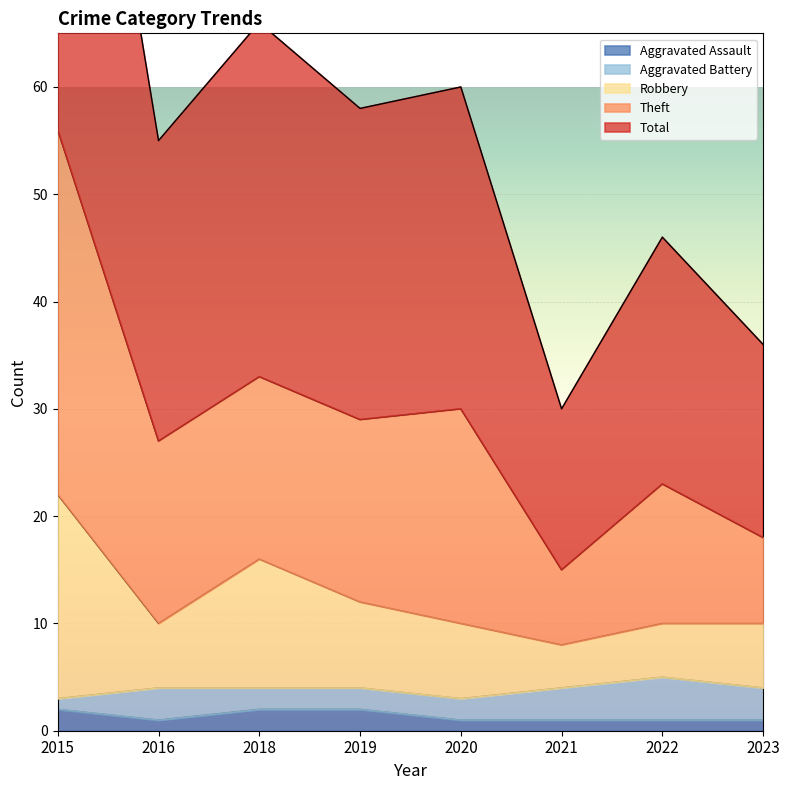

Is it true that Theft equals 7 at 2023?

False